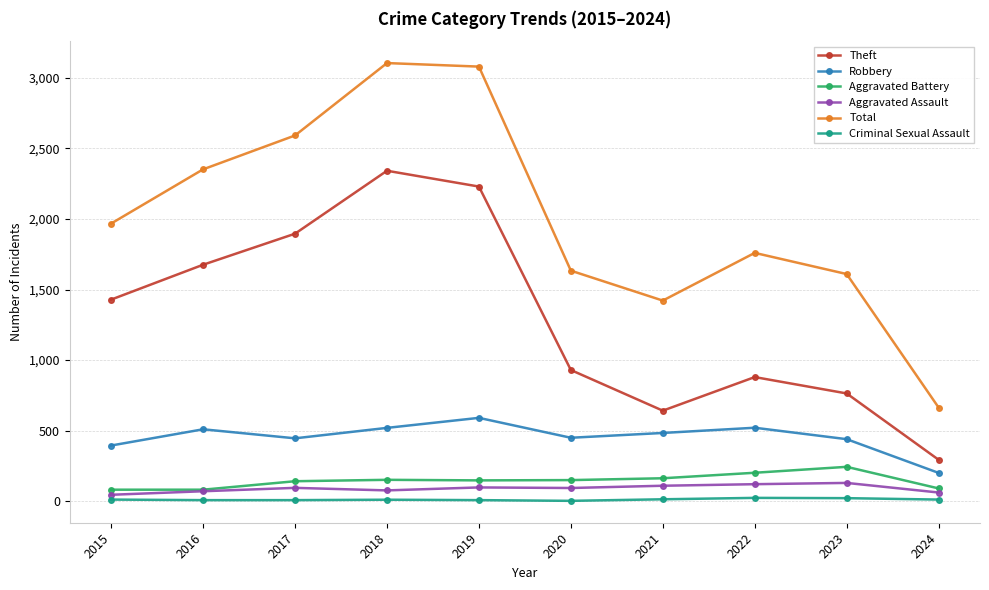

True or false: Aggravated Assault and Theft cross at least once.

False